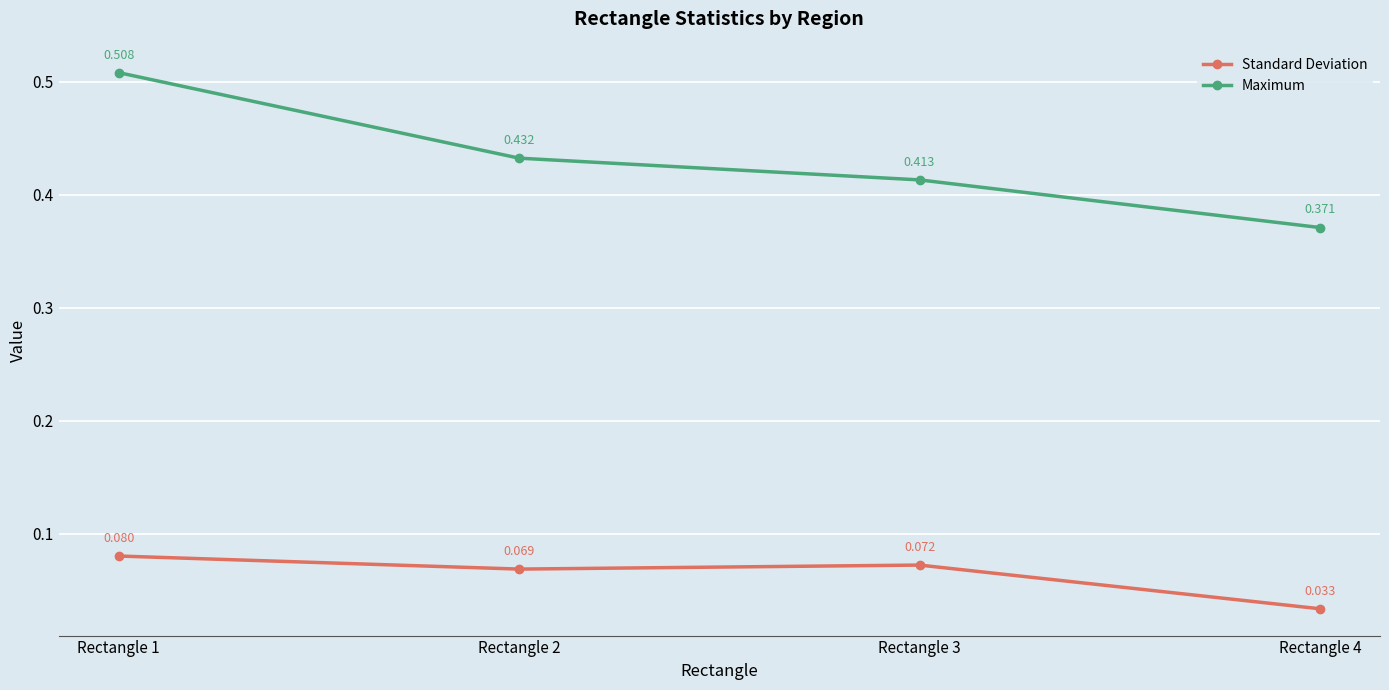

What are all the series names shown in the legend?

Standard Deviation, Maximum